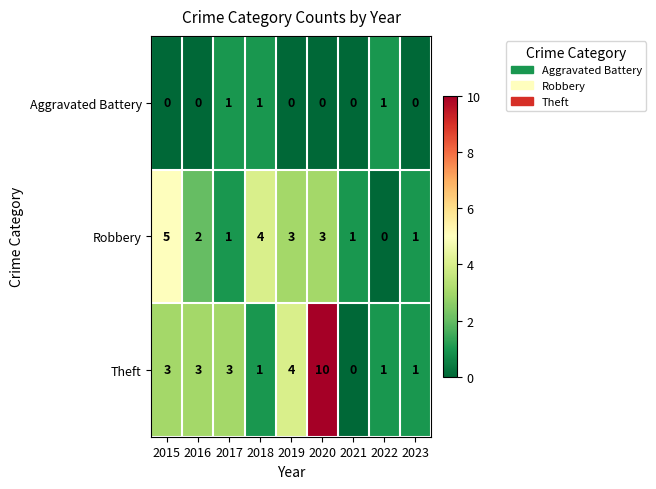

At which category is the sum across all series the highest?

2020